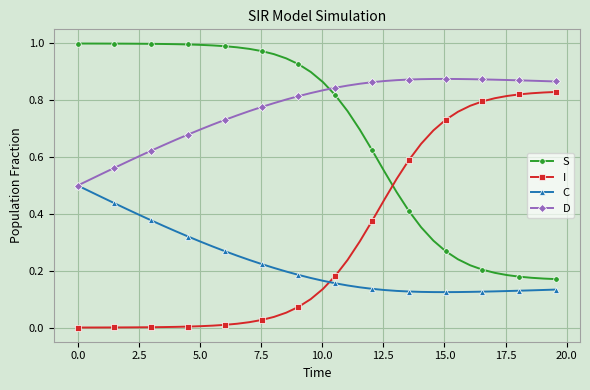

List the series in order of their overall mean, lowest first.

C, I, S, D